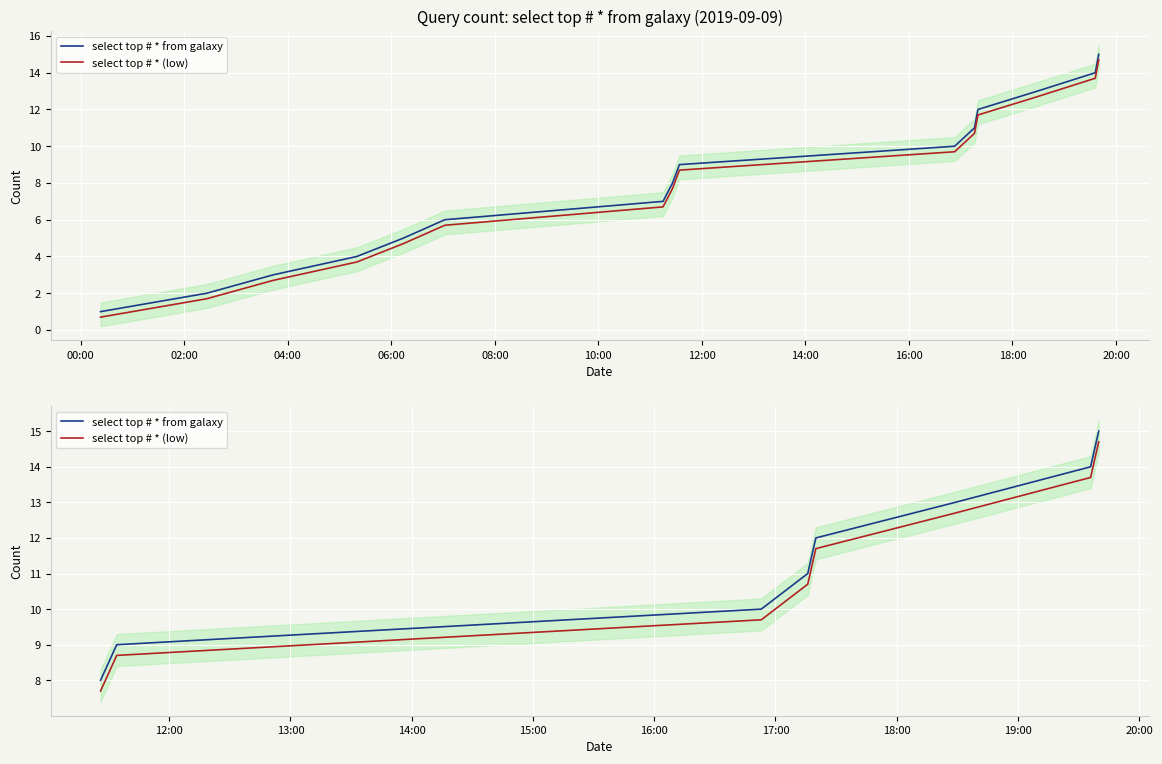

Which series has the largest total across all categories?

select top # * from galaxy